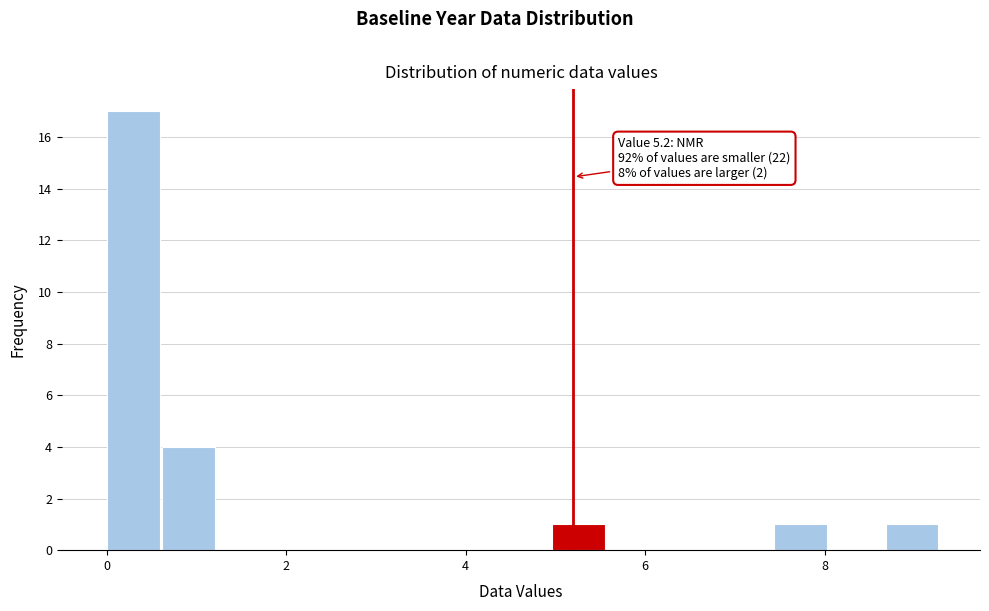

Around what value on the x-axis is the tallest bar? Give the approximate position of its centre, as read against the axis.

0.2